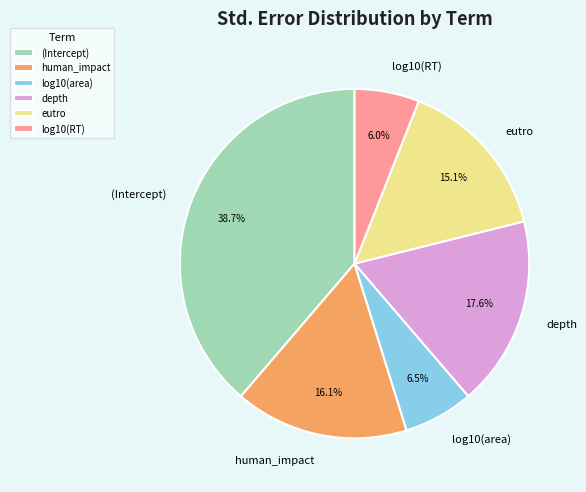

Do eutro and depth together represent more than half of the pie?

No